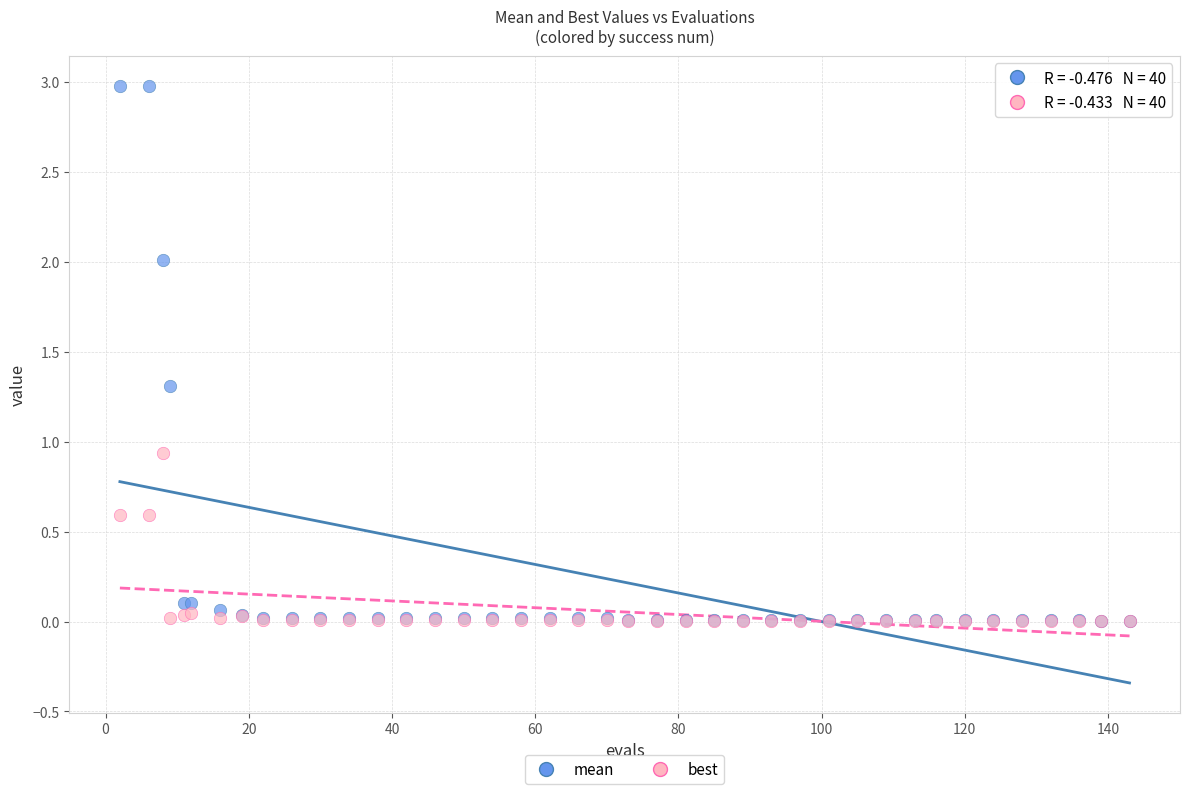

Which series contains the highest Y value?

mean